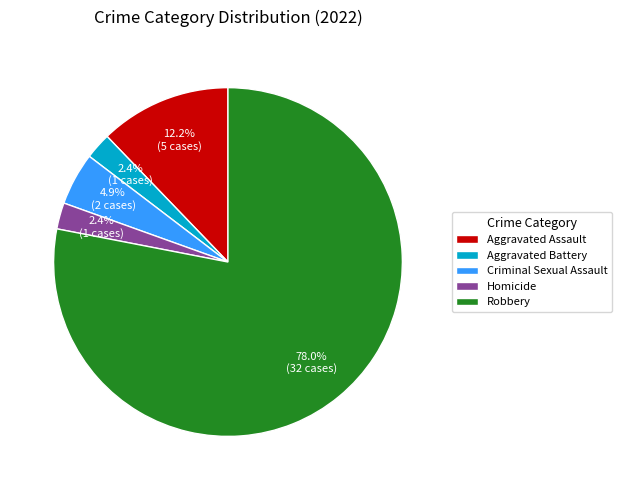

To the nearest percent, what percentage of the pie is Aggravated Assault?

12%